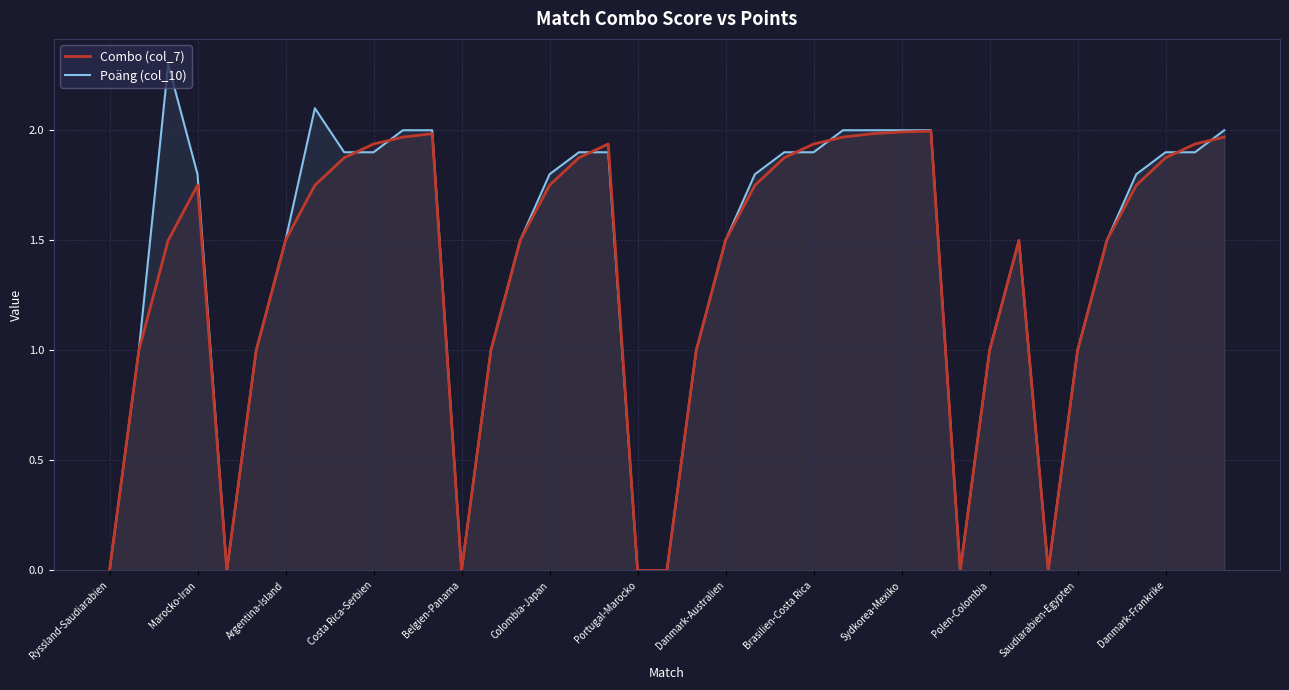

Which label corresponds to the smallest value in the chart?

Ryssland-Saudiarabien